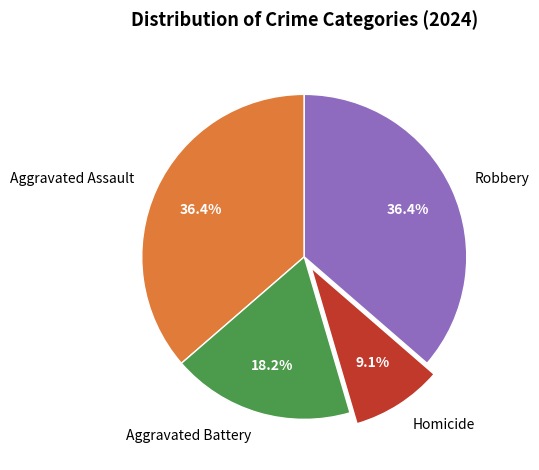

To the nearest percent, what is the combined percentage of Robbery and Homicide?

45%